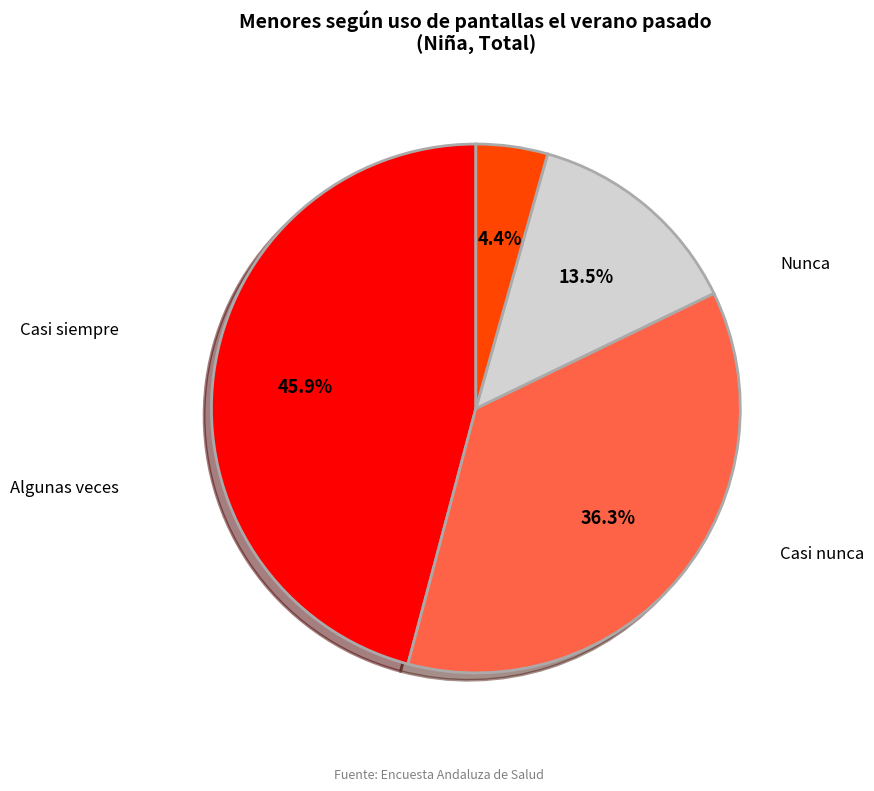

Is there any slice that represents more than half of the pie?

No